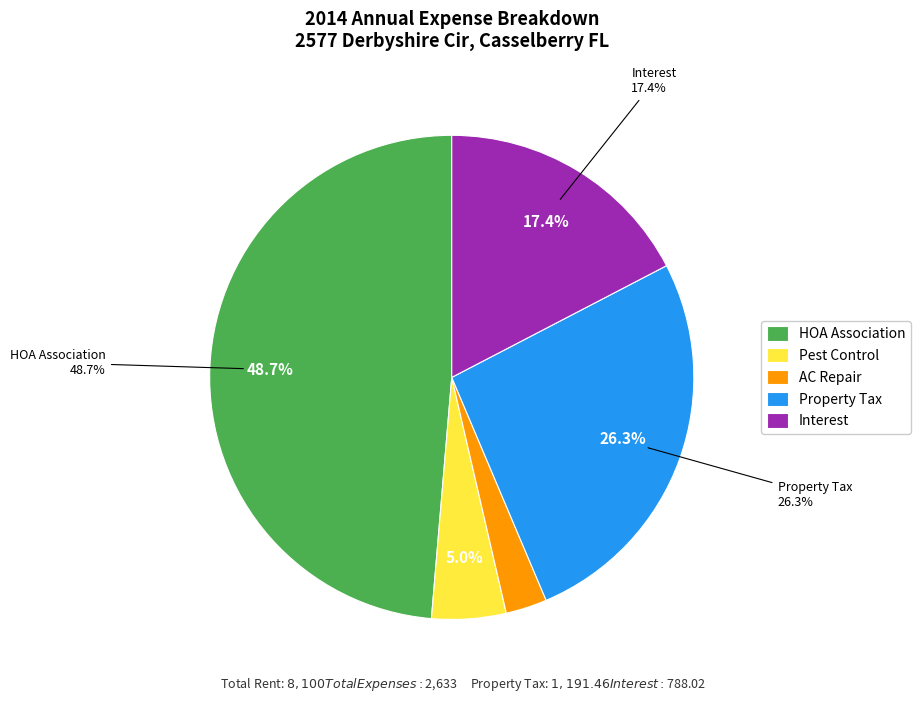

Is it true that Nov is 14% of the pie?

False